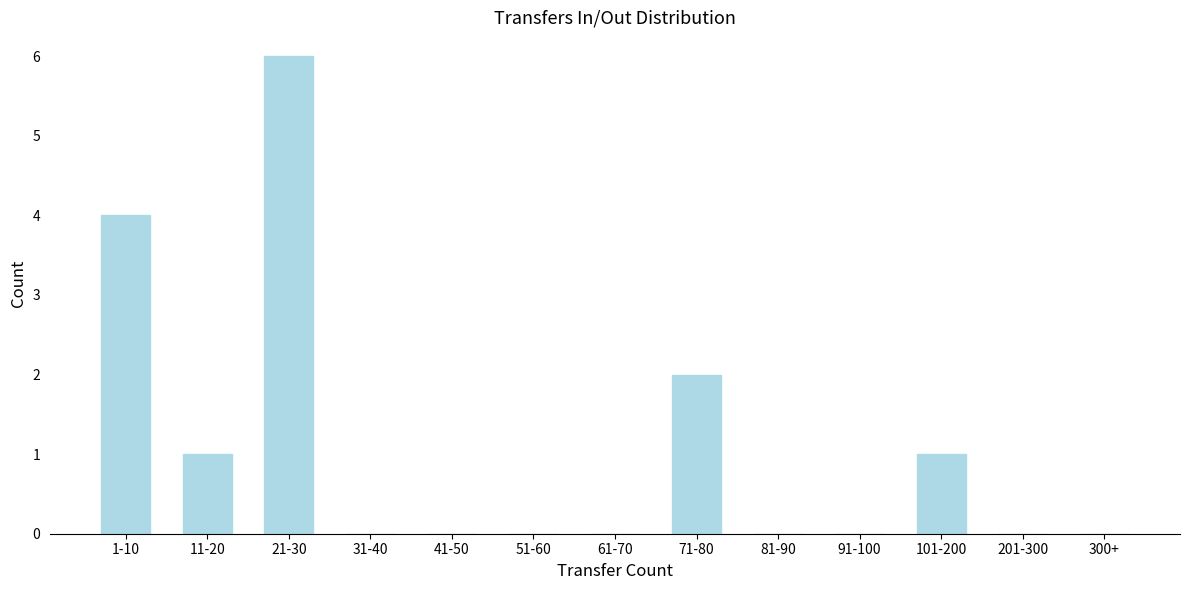

Reading left to right, what are all the values shown in this chart?

1-10=4	11-20=1	21-30=6	31-40=0	41-50=0	51-60=0	61-70=0	71-80=2	81-90=0	91-100=0	101-200=1	201-300=0	300+=0